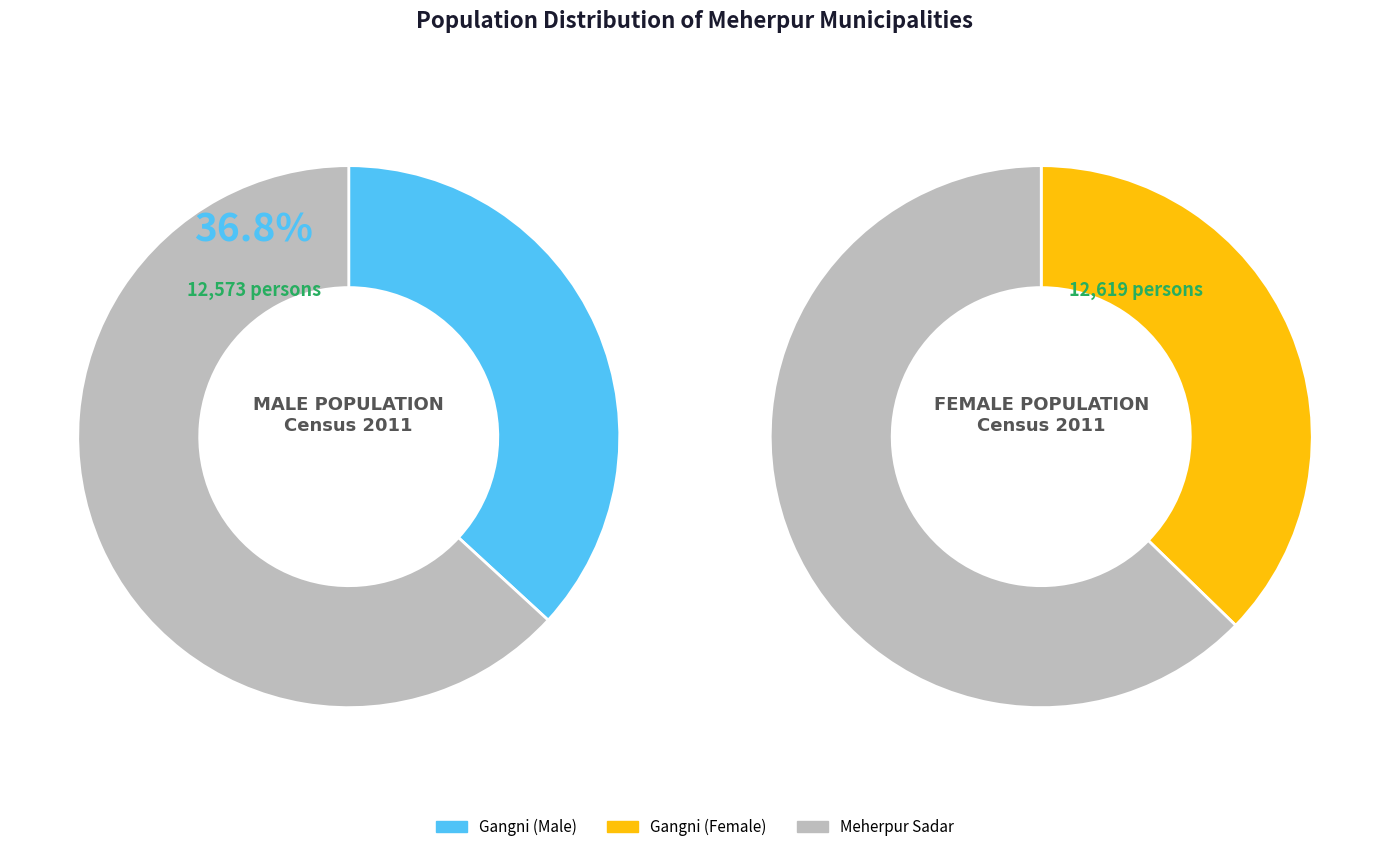

To the nearest percent, what is the average slice percentage?

50%